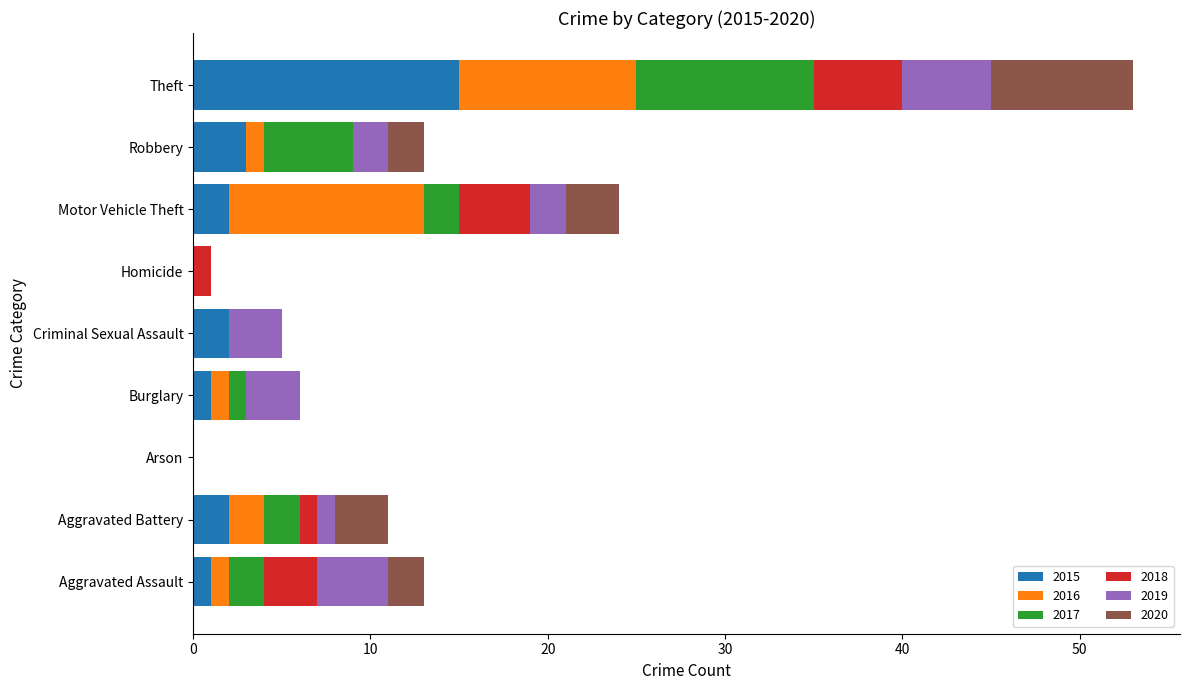

At which category is the sum across all series the highest?

Theft